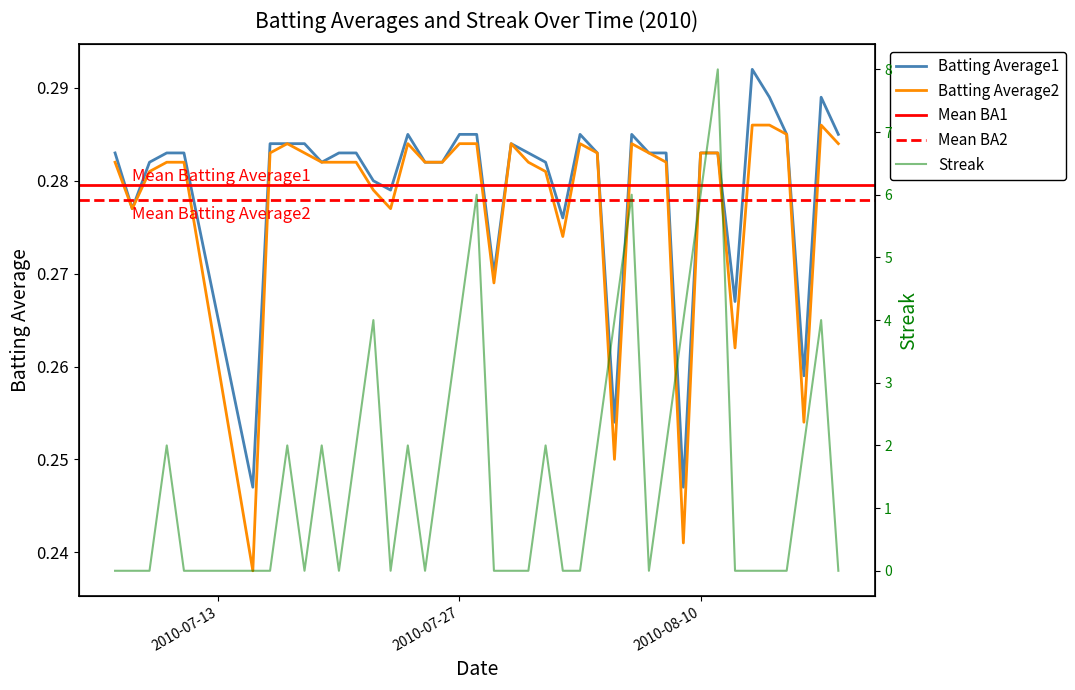

What is the difference between the maximum and minimum values in the Streak series?

8.0